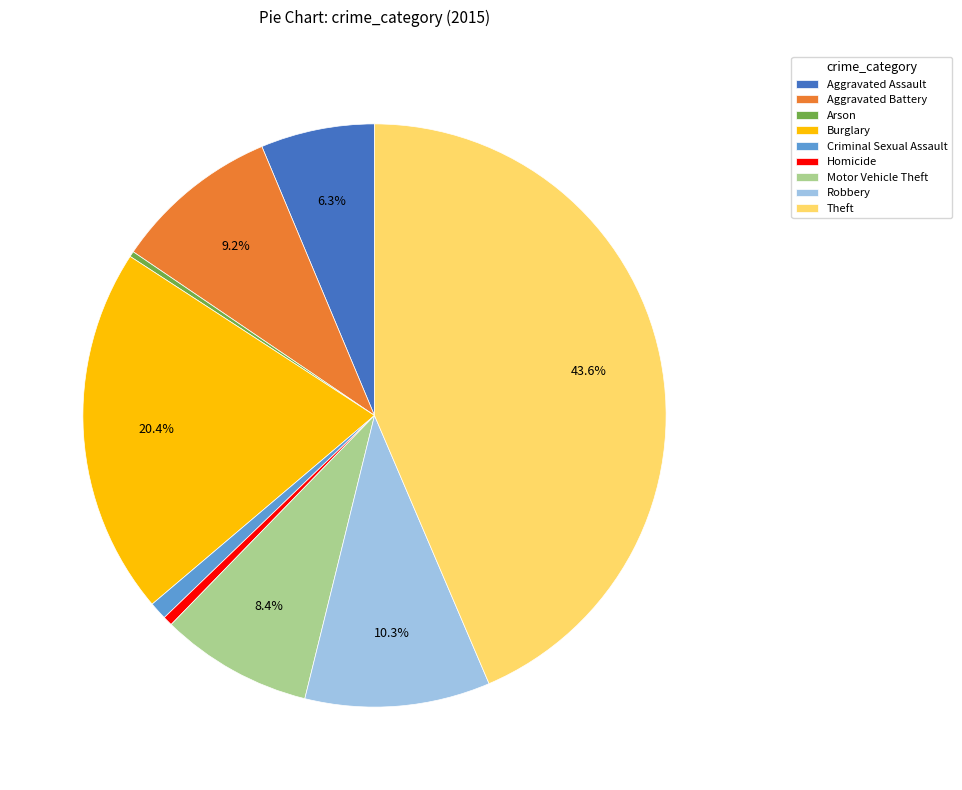

To the nearest percent, what percentage of the pie is Aggravated Assault?

6%